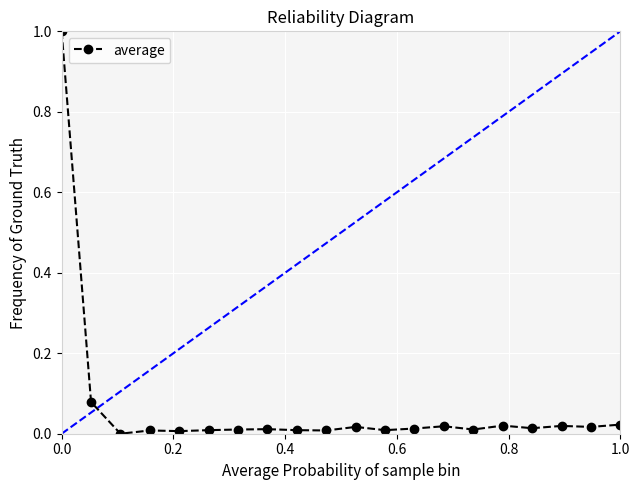

True or false: there are more than 2 points higher than both neighbors.

True